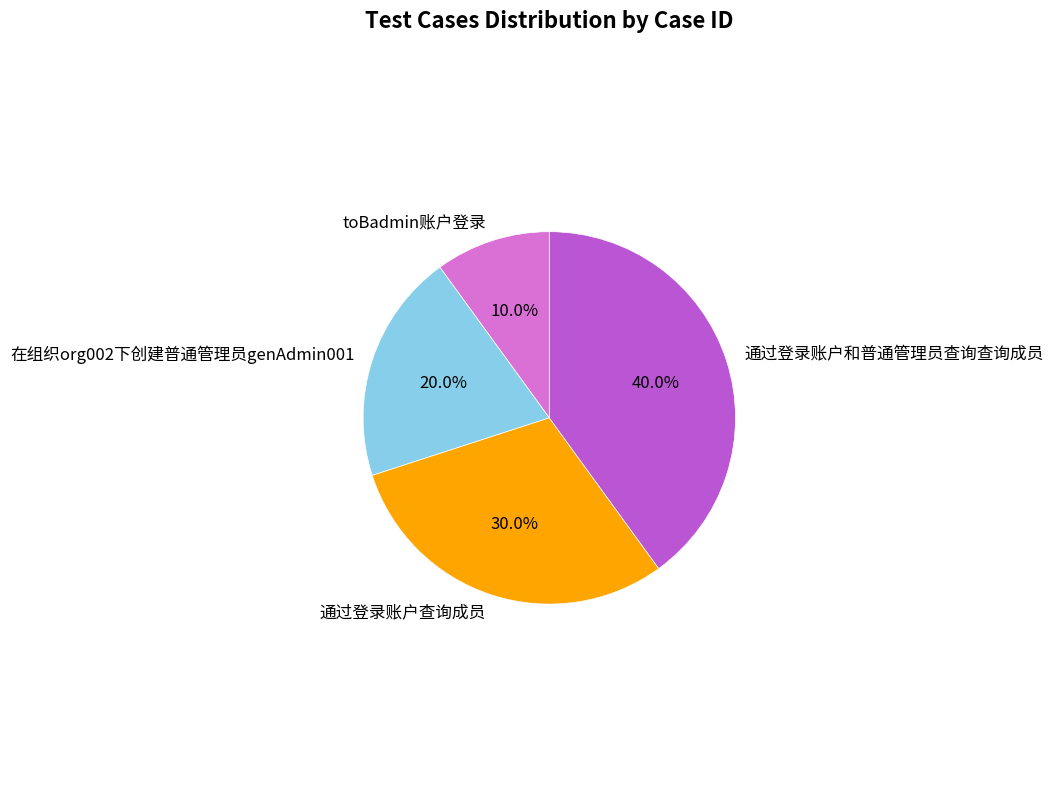

Between 通过登录账户和普通管理员查询查询成员 and toBadmin账户登录, which is larger?

通过登录账户和普通管理员查询查询成员